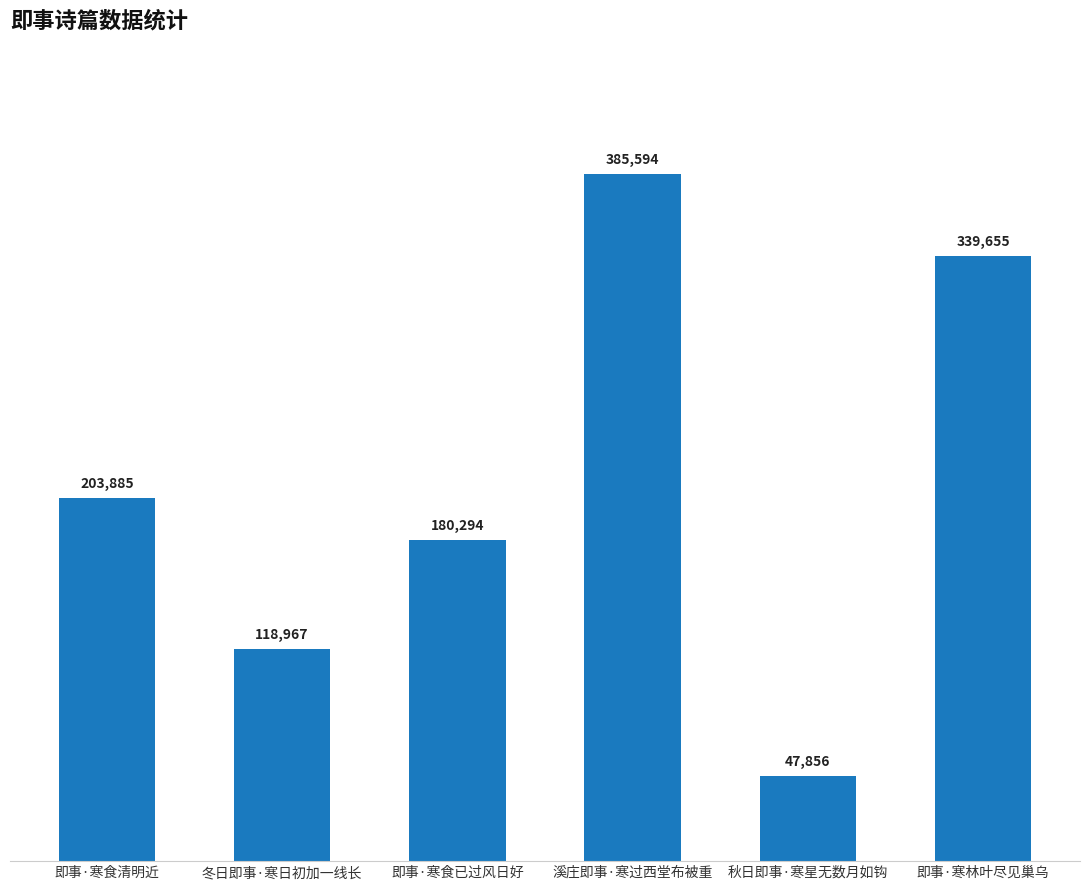

Reading left to right, extract all data points from this chart.

即事·寒食清明近=203885	冬日即事·寒日初加一线长=118967	即事·寒食已过风日好=180294	溪庄即事·寒过西堂布被重=385594	秋日即事·寒星无数月如钩=47856	即事·寒林叶尽见巢乌=339655